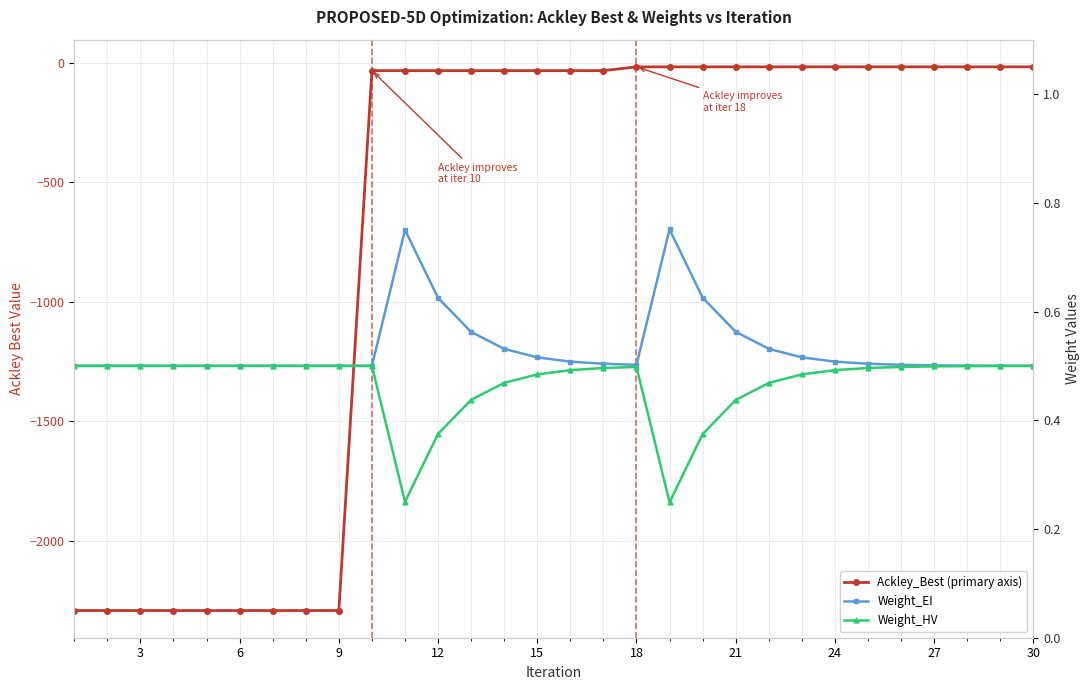

Which series has the largest total across all categories?

Weight_EI